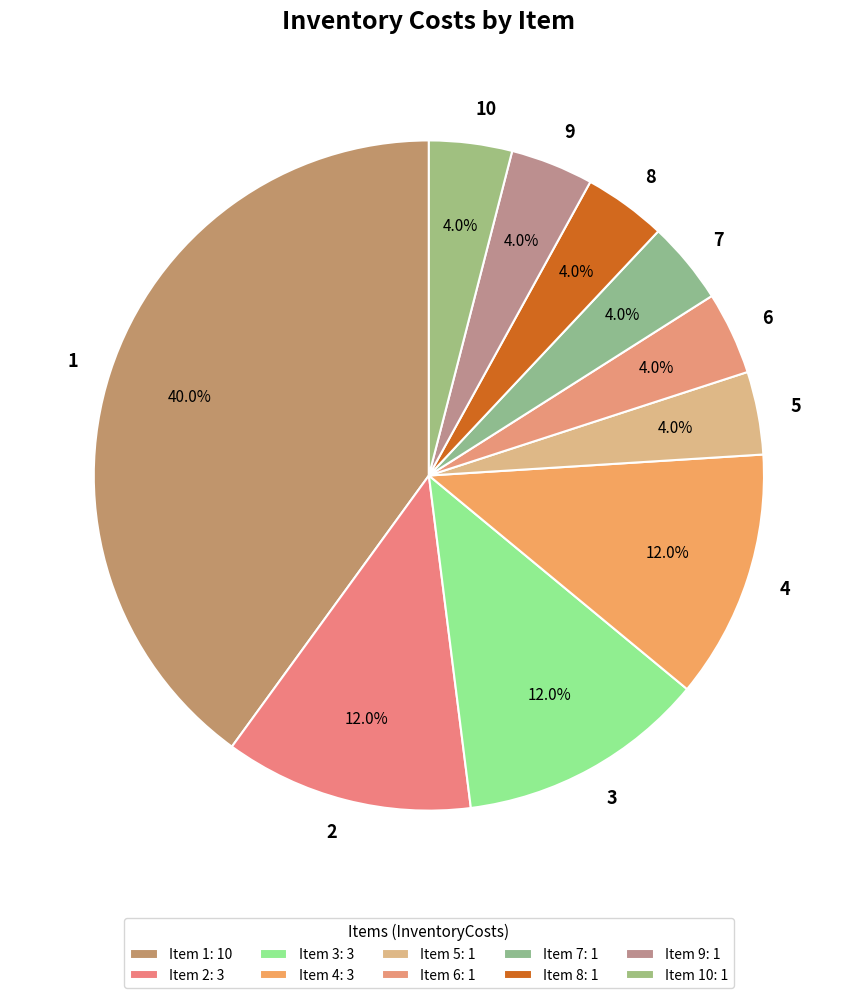

True or false: 7 accounts for 4% of the total.

True